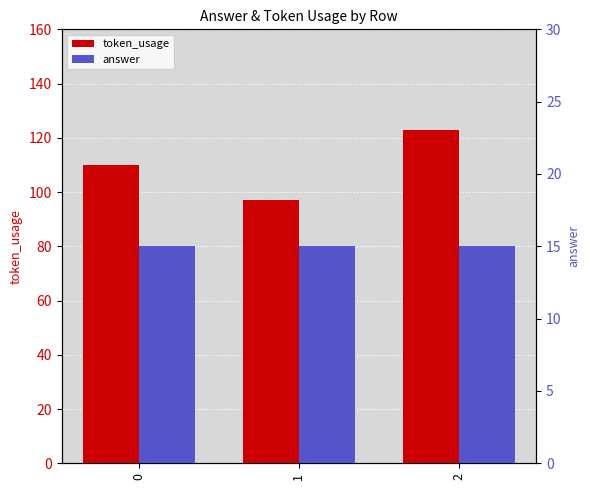

At which label does token_usage reach its minimum?

1